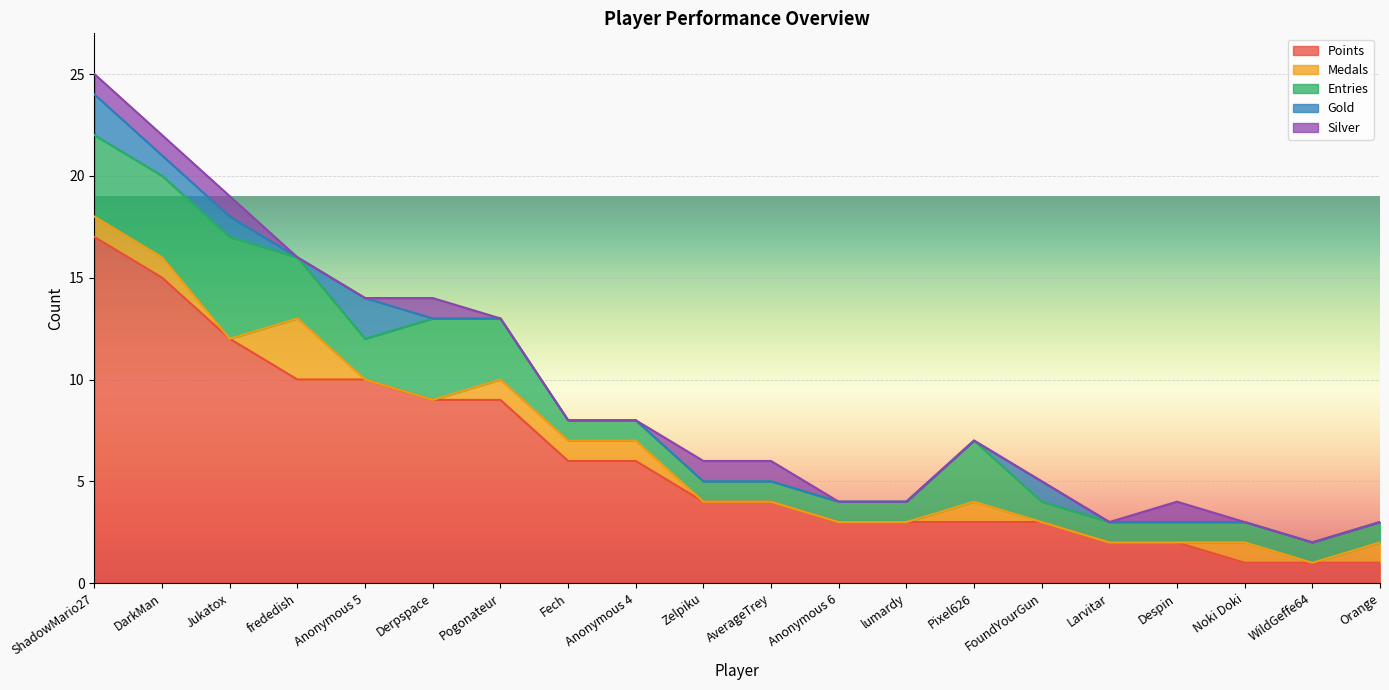

At which category is the sum across all series the highest?

ShadowMario27